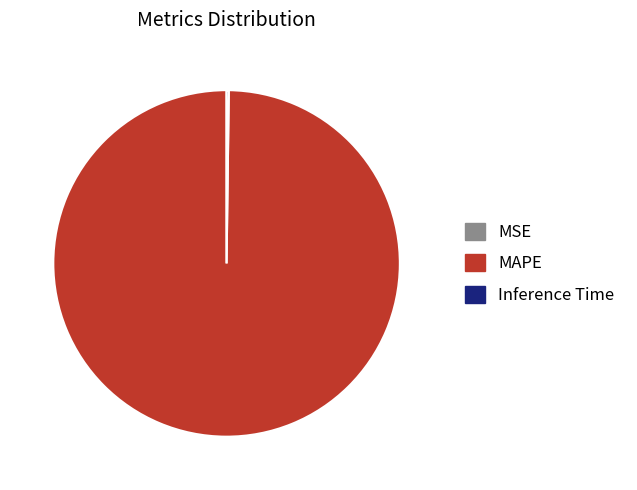

What is the majority slice?

MAPE